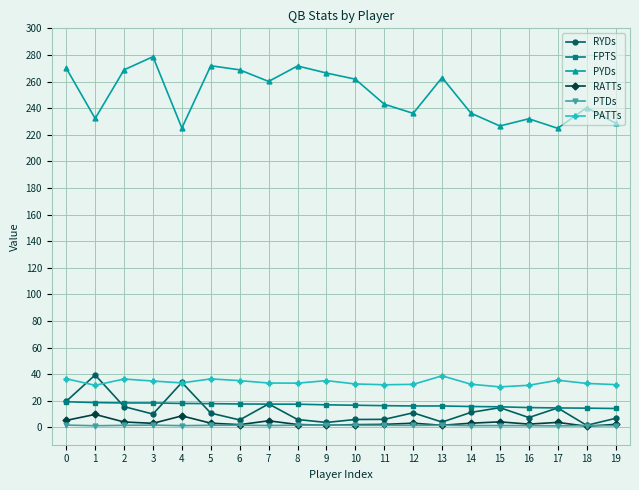

What is the spread (max minus min) of values at 13?

261.5